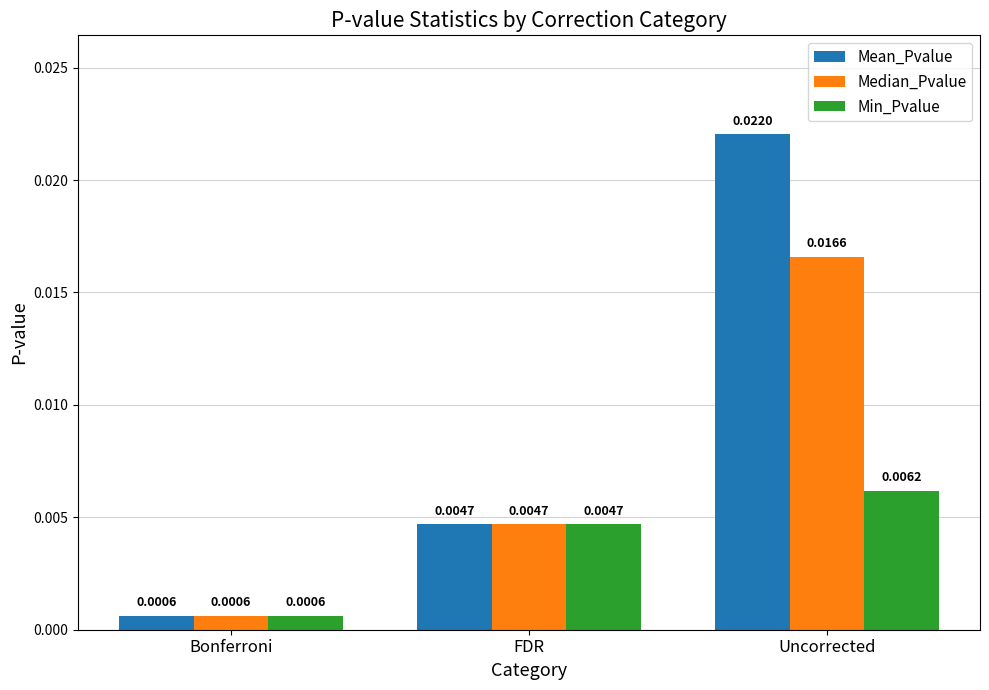

At which category is the sum across all series the highest?

Uncorrected